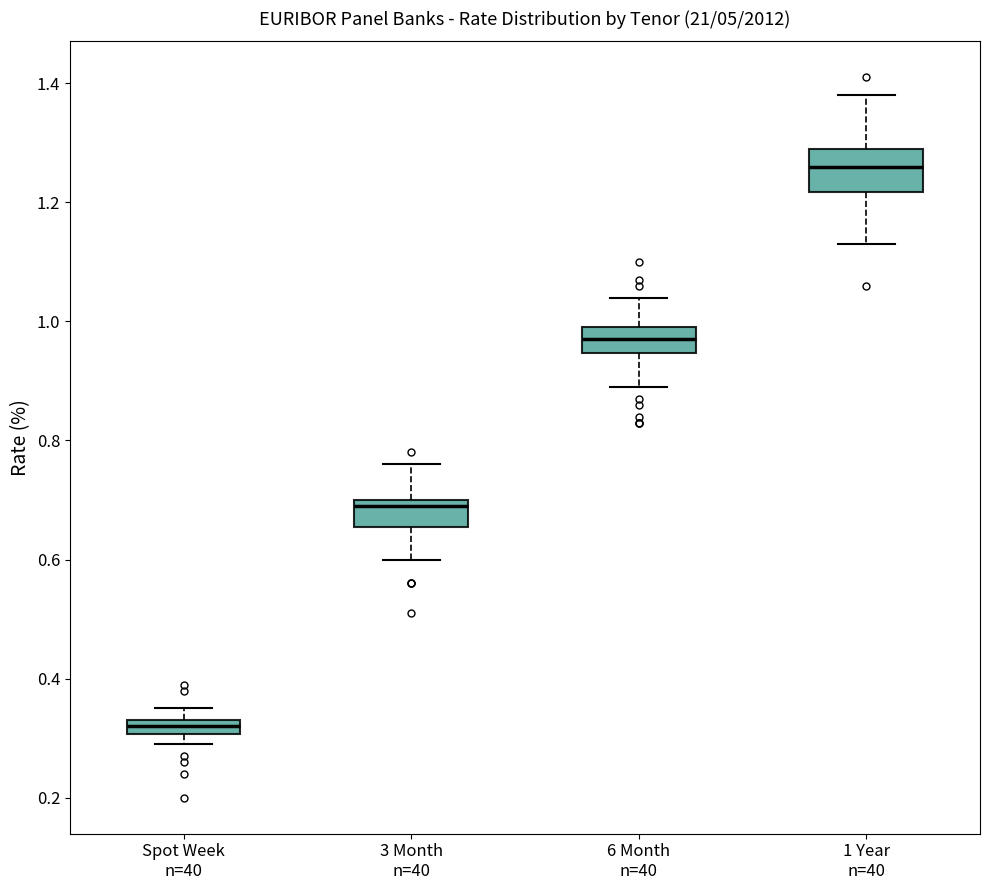

Which box has the lowest median line?

Spot Week n=40